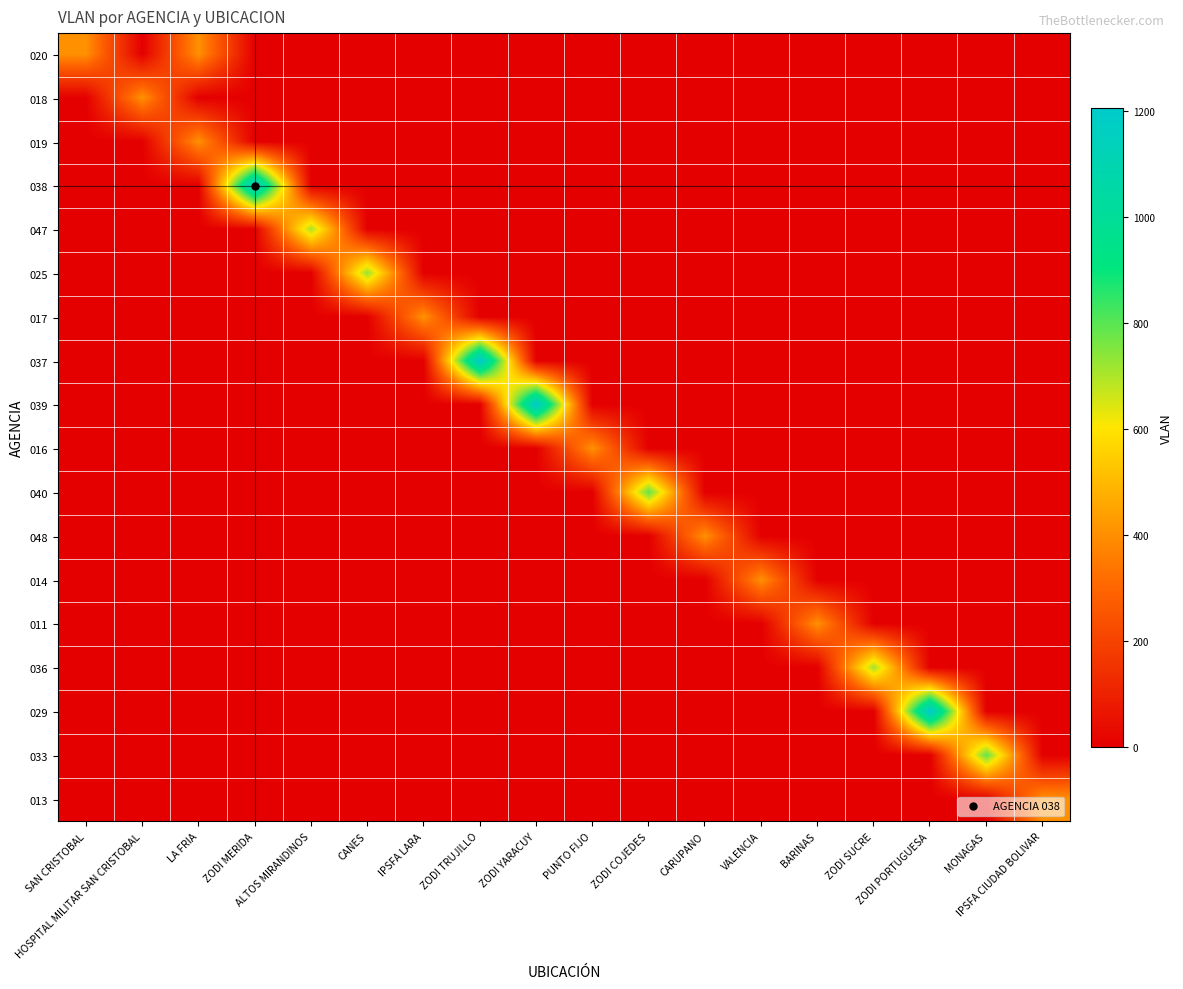

Which category has the highest value across all series?

ZODI MERIDA